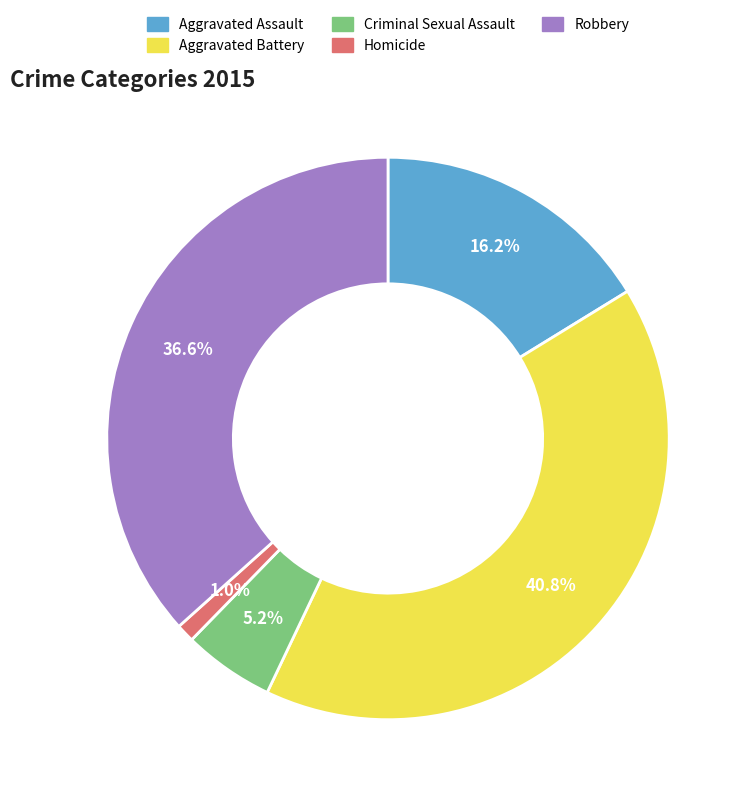

To the nearest percent, what portion does Homicide represent?

1%